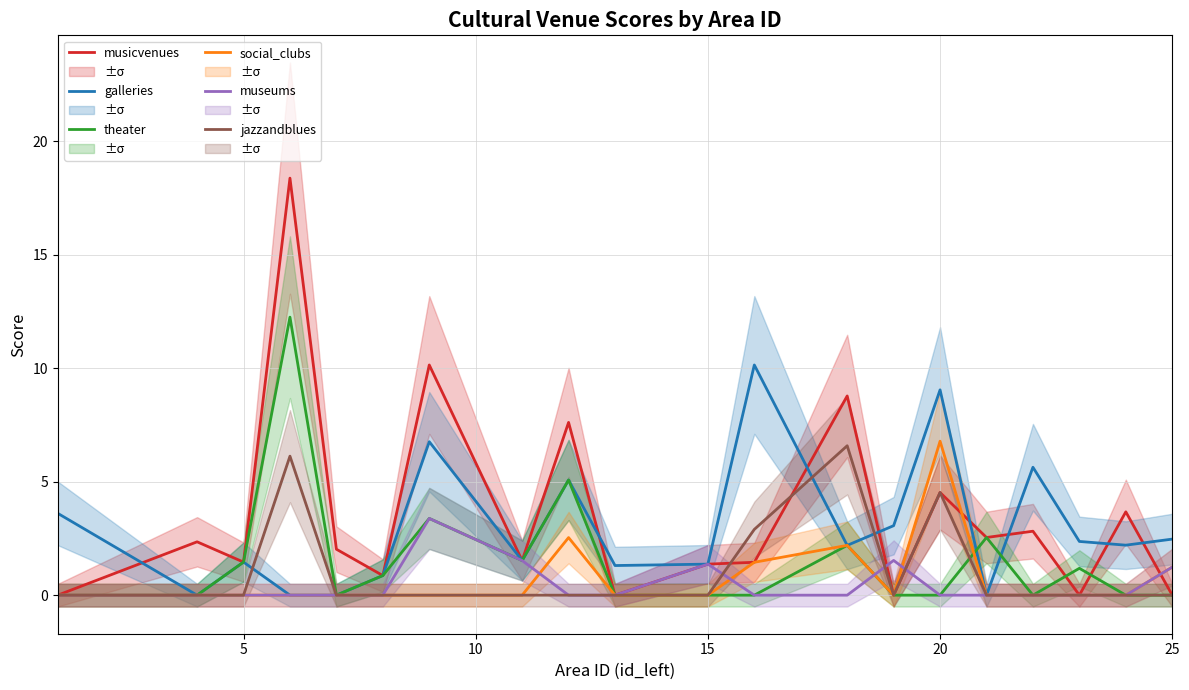

Is it true that galleries equals 4.6 at 20?

False